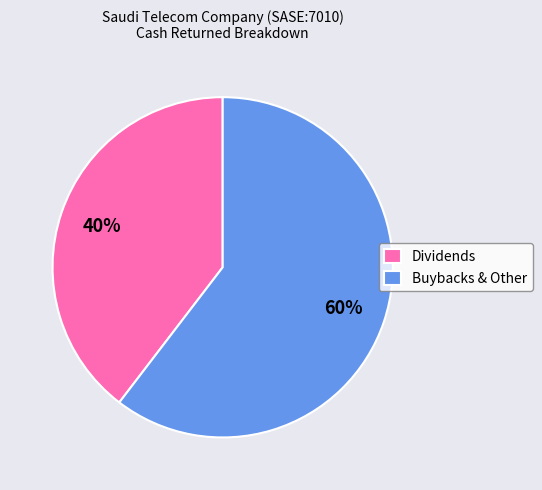

Is the sum of Dividends and Buybacks & Other greater than half?

Yes